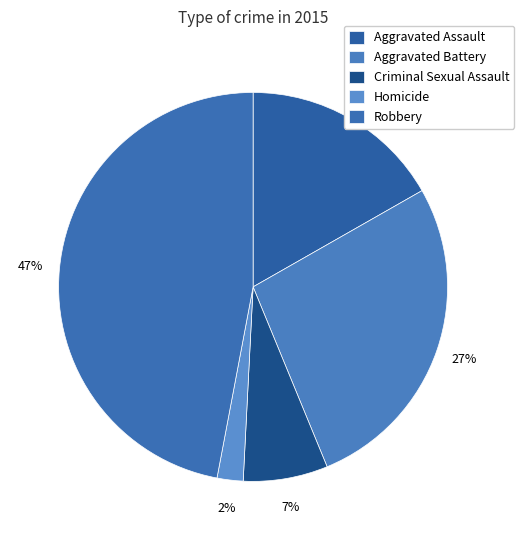

How many segments does this pie chart have?

5